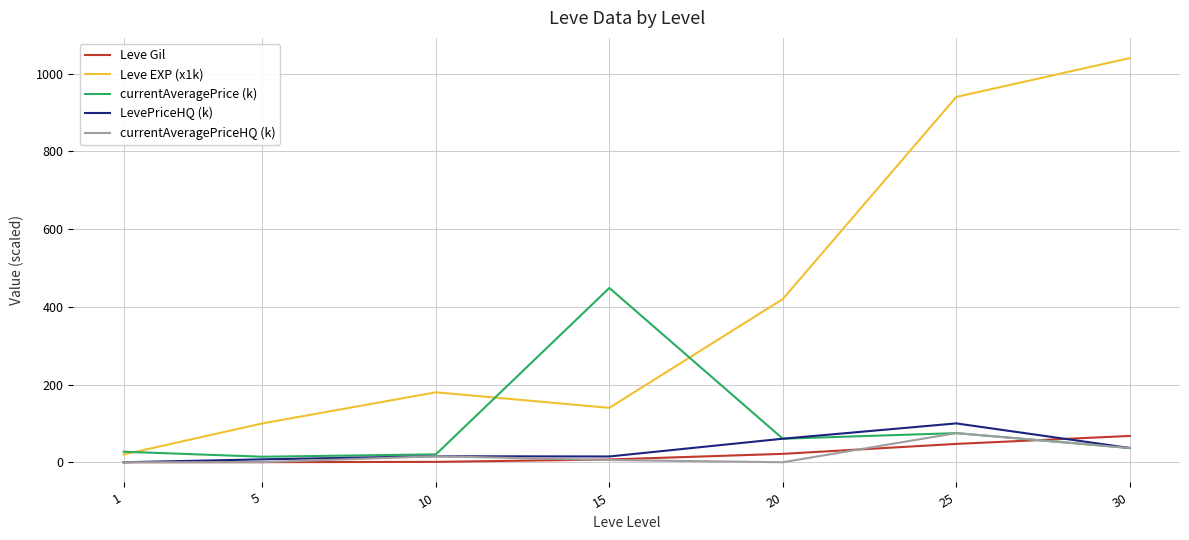

Which series has the largest total across all categories?

Leve EXP (x1k)